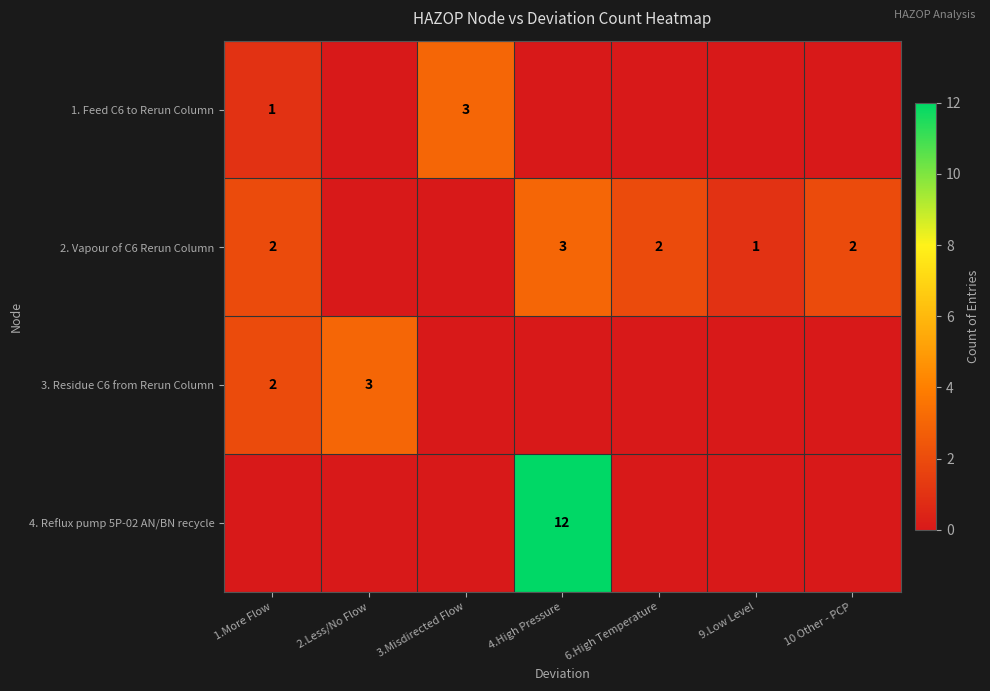

Is it true that 2. Vapour of C6 Rerun Column equals 1 at 9.Low Level?

True